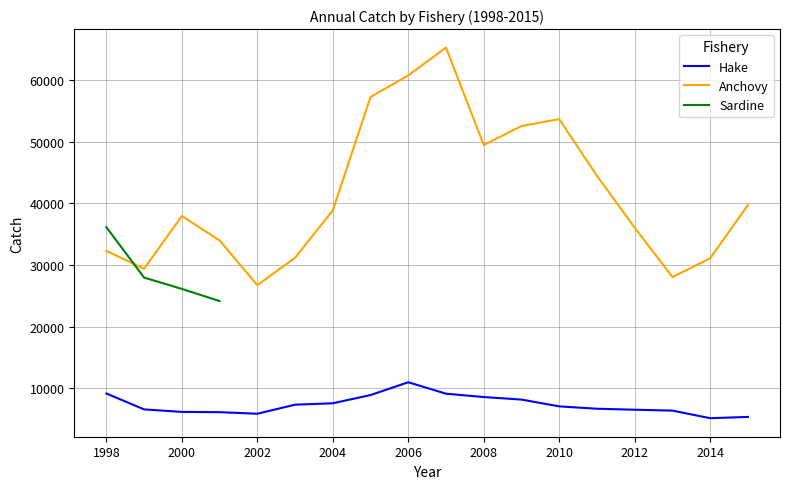

How many interior local peaks does the Hake series have?

1